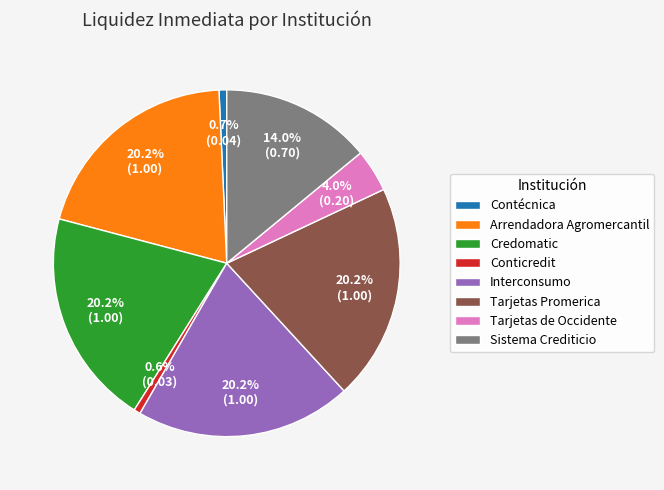

Is there a majority slice in this chart?

No